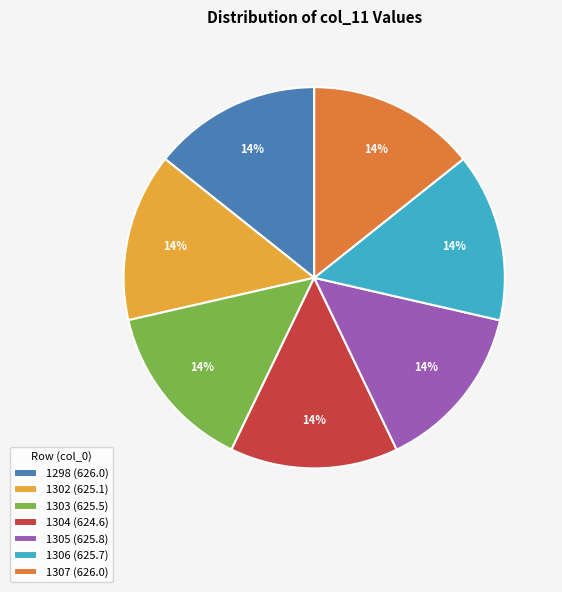

Is it true that 1303 is 1% of the pie?

False